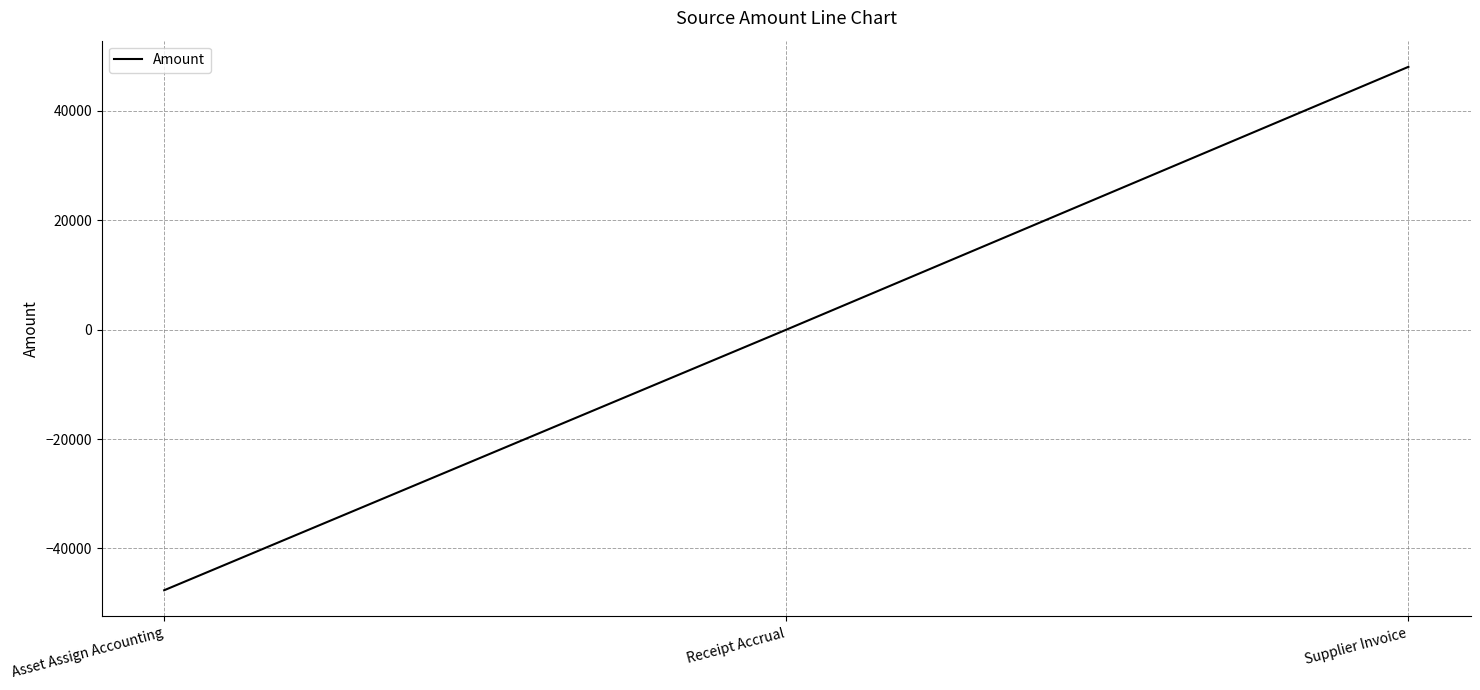

The chart shows a value of 31649.5 at Supplier Invoice. True or false?

False